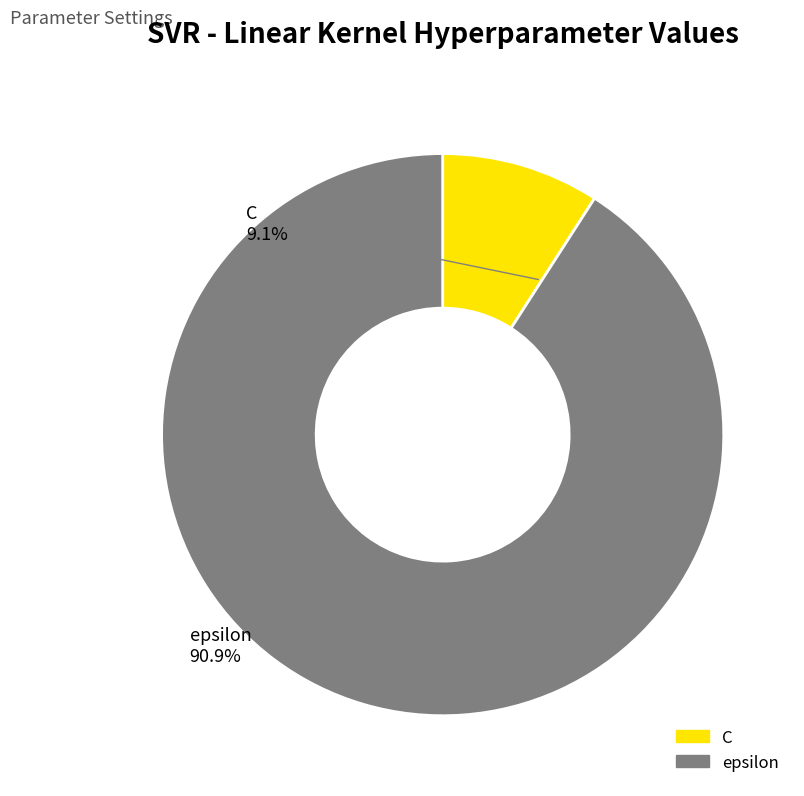

Is it true that C is 23% of the pie?

False